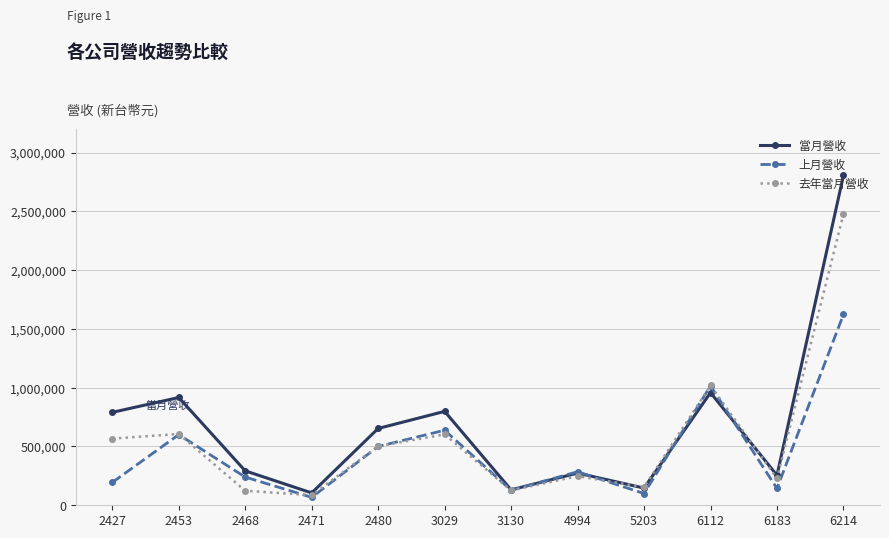

Rank the series at 6214 from lowest to highest value.

上月營收, 去年當月營收, 當月營收